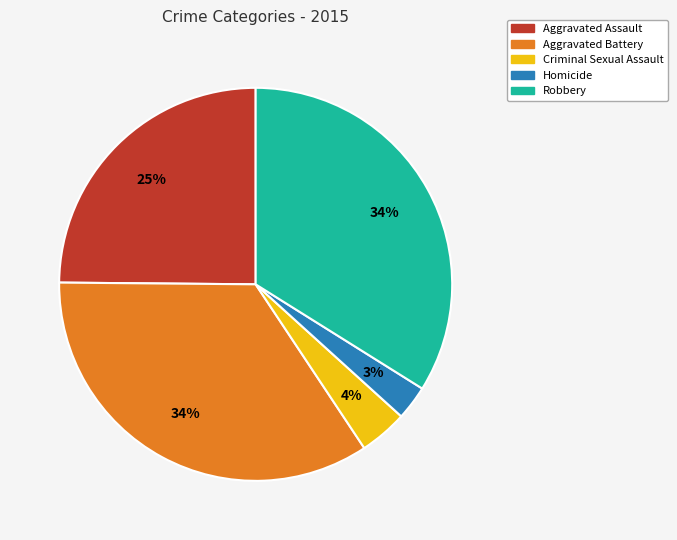

Which category has the smallest portion of the pie?

Homicide